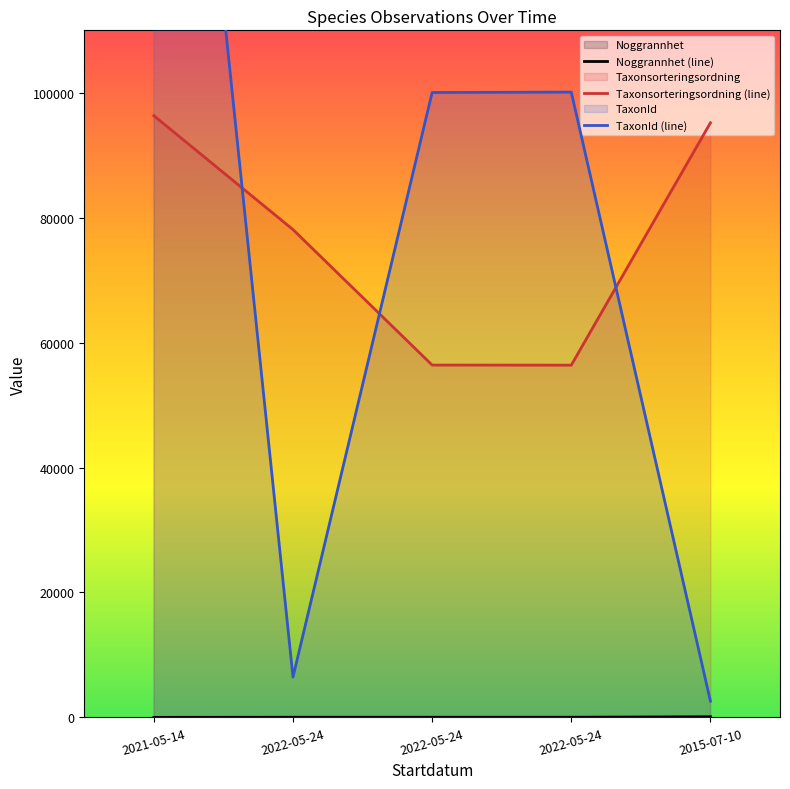

Where does the Noggrannhet series first go above 25?

2015-07-10